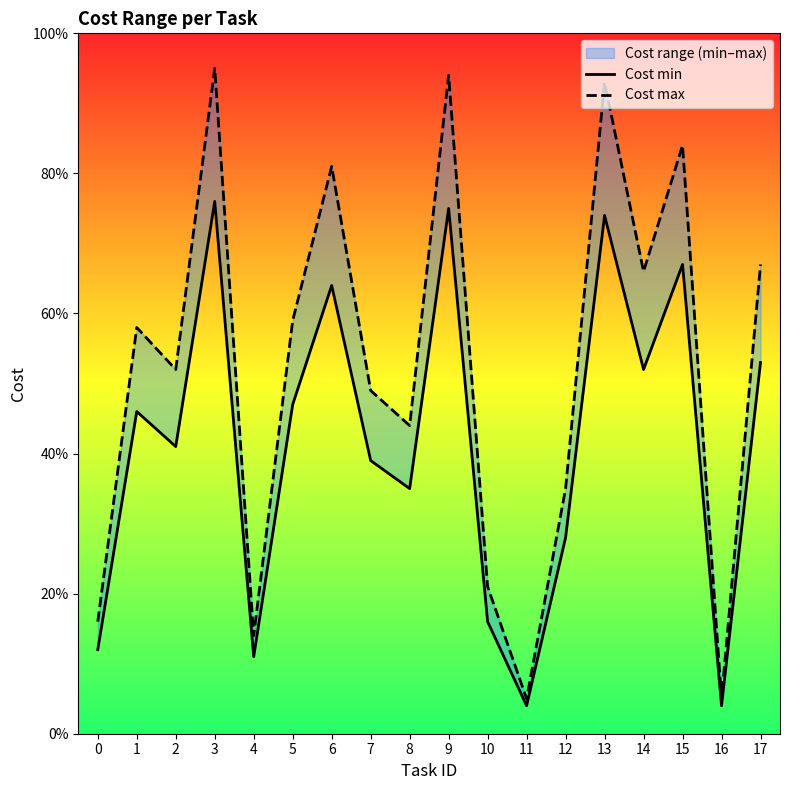

How many data points in Cost min are above 46?

8